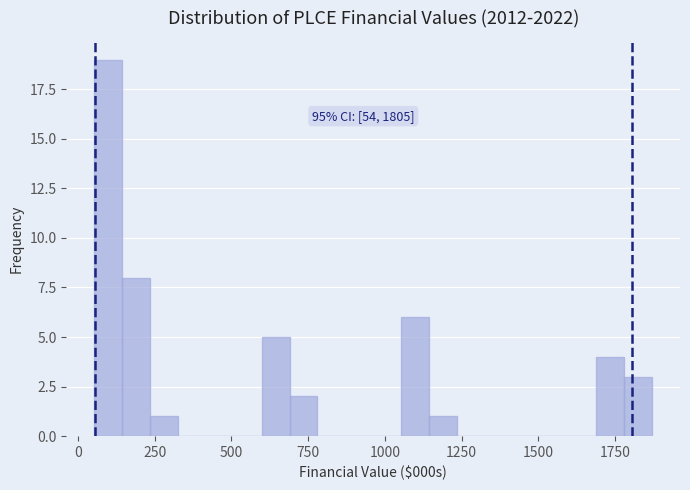

Read against the x-axis, roughly where is the centre of the tallest bar?

100